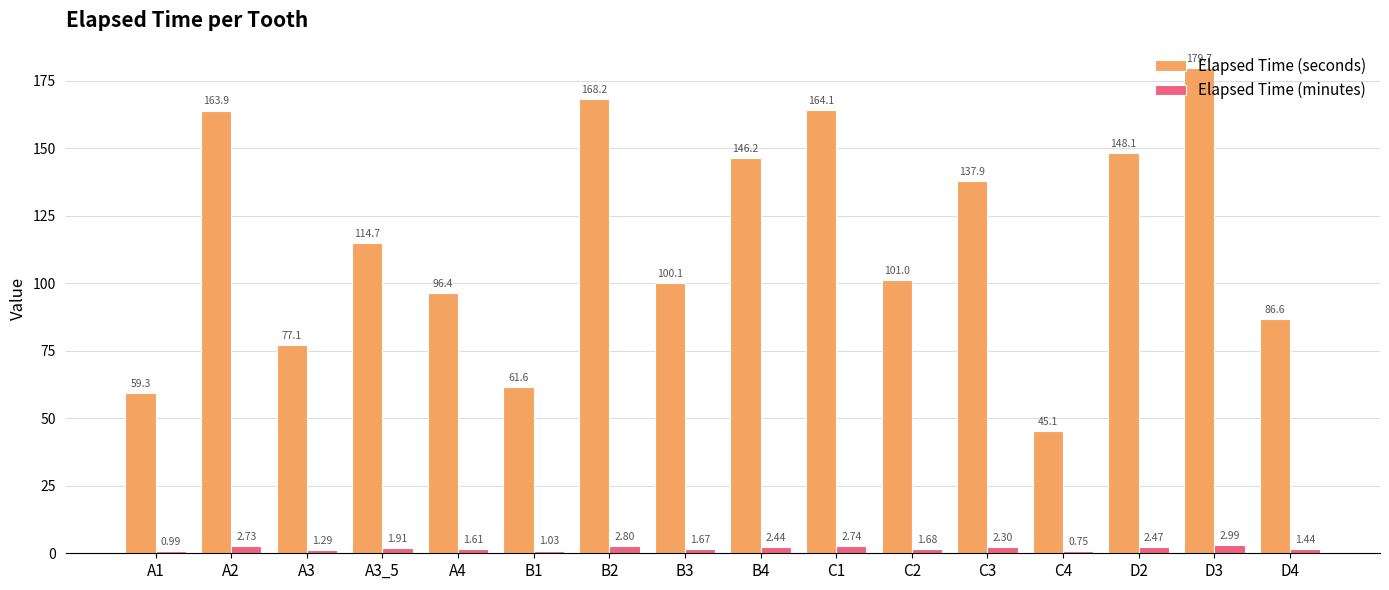

How many data points does each series have?

16